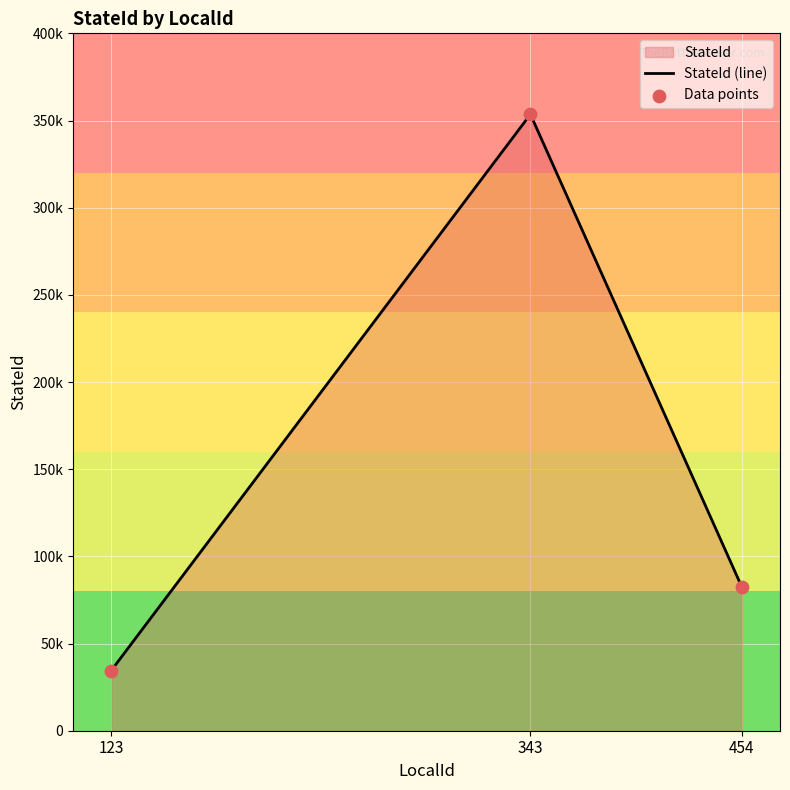

What is the change in value from 123 to 343?

+319008